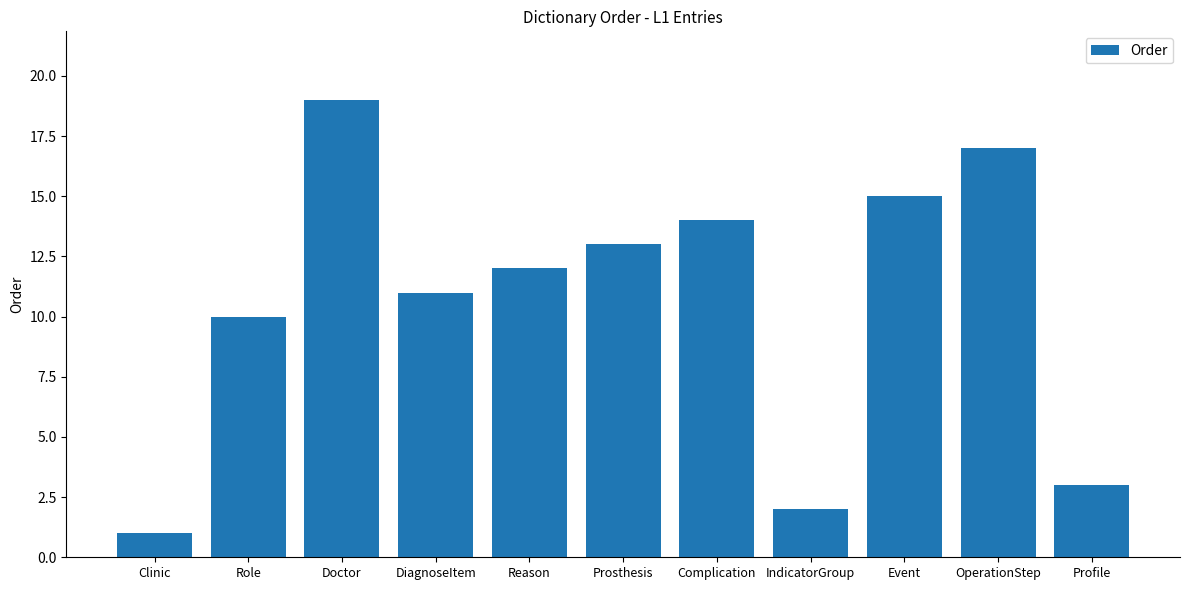

How many bars are there in total?

11